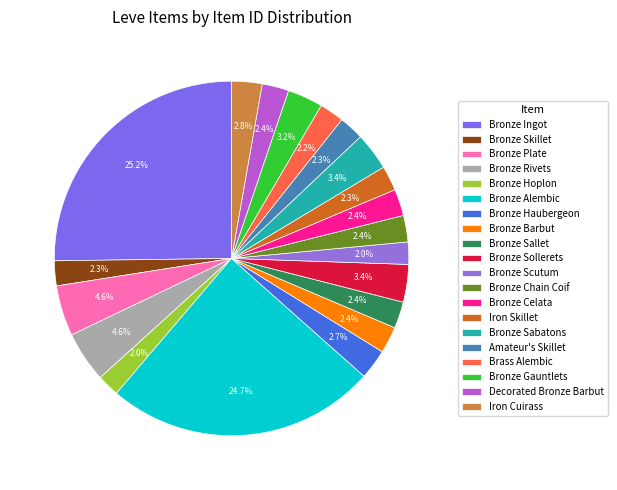

Rank the categories by value from lowest to highest.

Bronze Hoplon, Bronze Scutum, Brass Alembic, Bronze Skillet, Amateur's Skillet, Iron Skillet, Bronze Chain Coif, Bronze Sallet, Bronze Celata, Bronze Barbut, Decorated Bronze Barbut, Bronze Haubergeon, Iron Cuirass, Bronze Gauntlets, Bronze Sollerets, Bronze Sabatons, Bronze Plate, Bronze Rivets, Bronze Alembic, Bronze Ingot